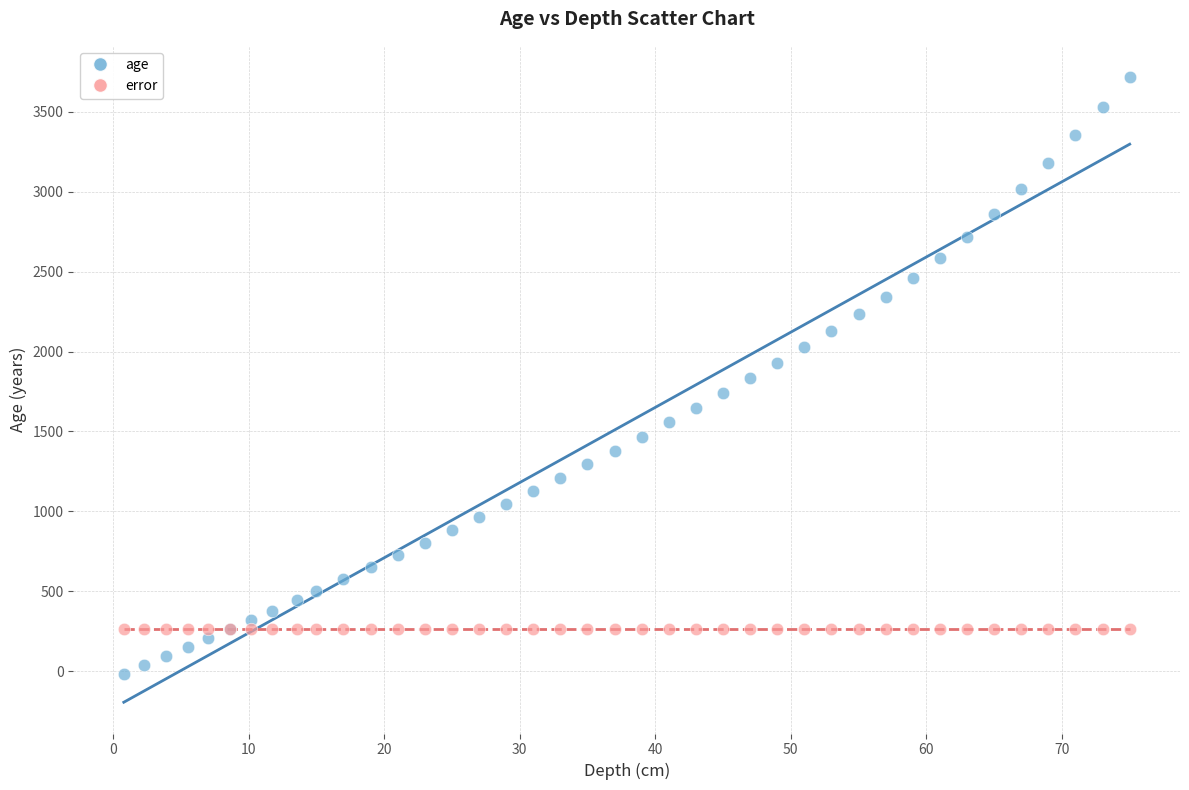

Which series contains the highest Y value?

age